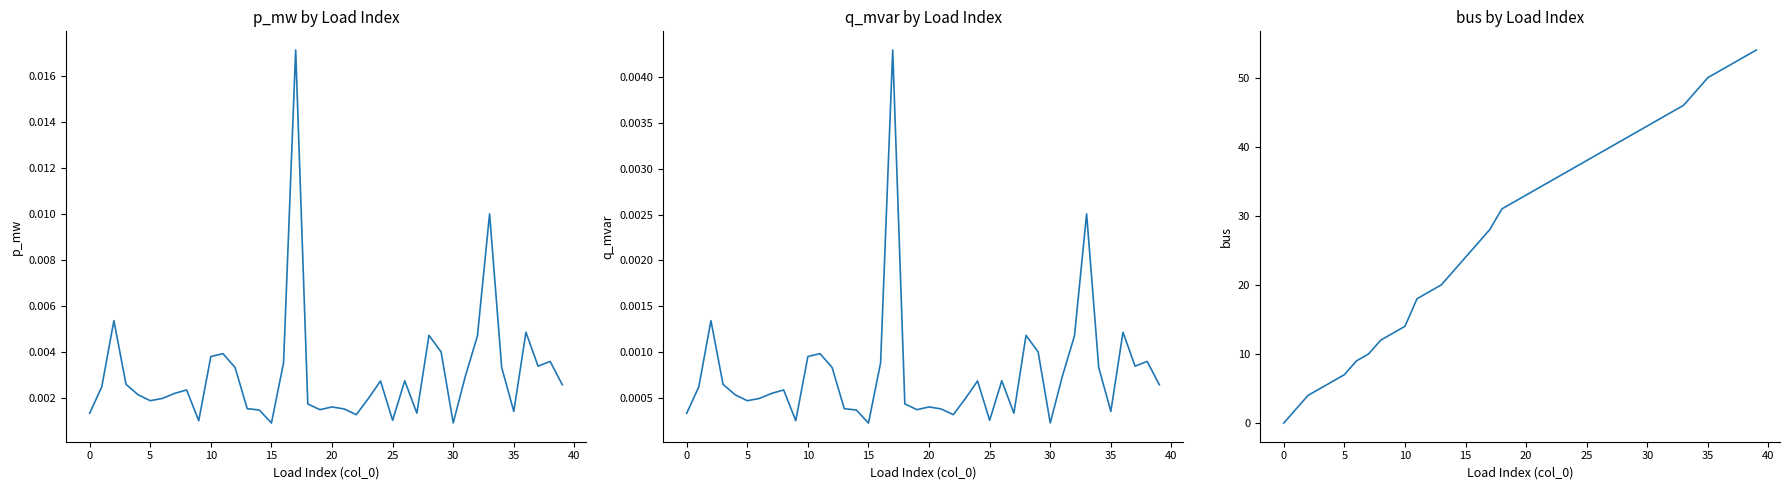

The value of bus at 31 is 44.0. True or false?

True